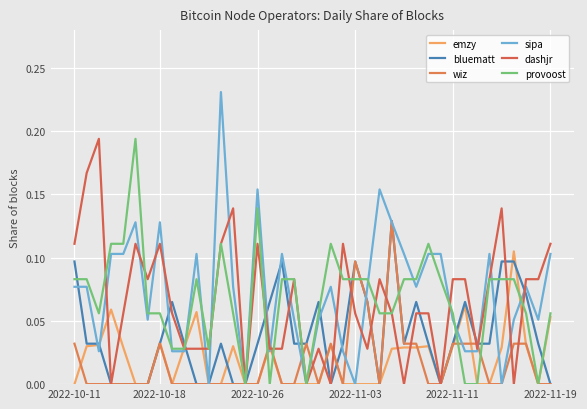

Is this an area chart (filled region under the line)?

No